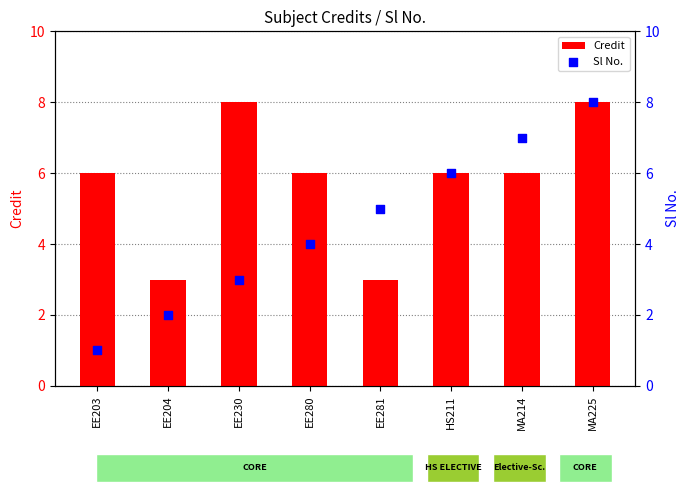

Is the value of Sl No. at EE230 greater than the value of Credit at EE230?

No